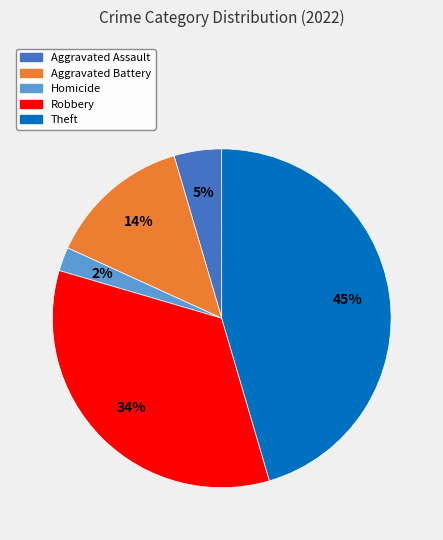

What is the smallest slice in the pie chart?

Homicide